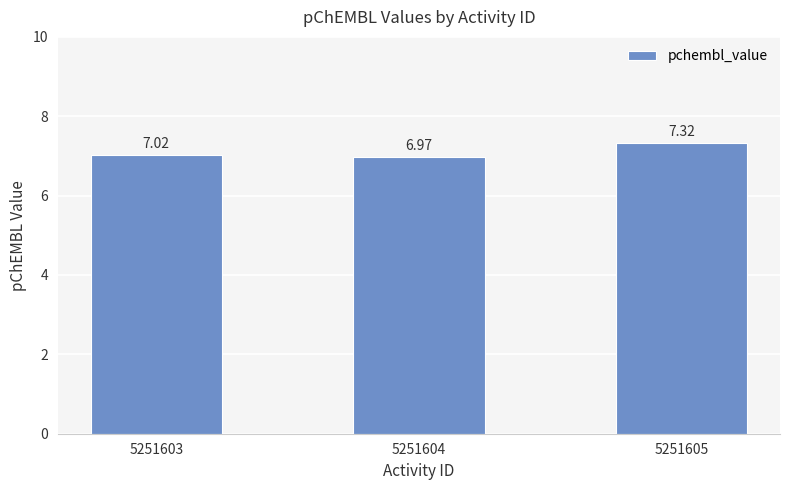

Which has a higher value, 5251605 or 5251604?

5251605